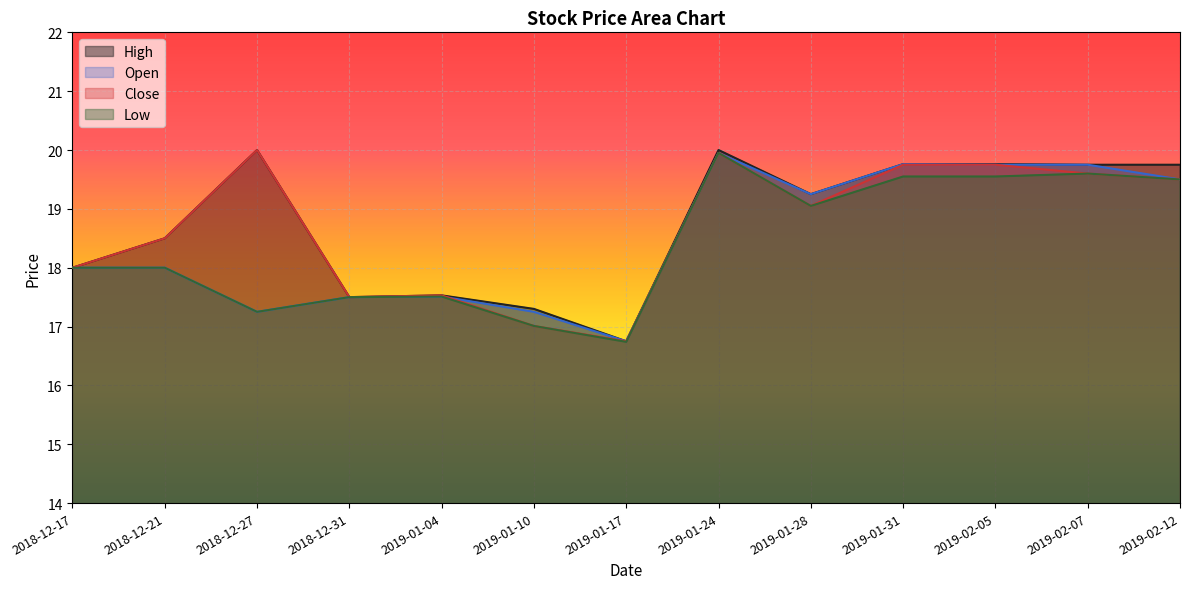

Rank the series at 2019-02-12 from highest to lowest value.

High, Close, Open, Low